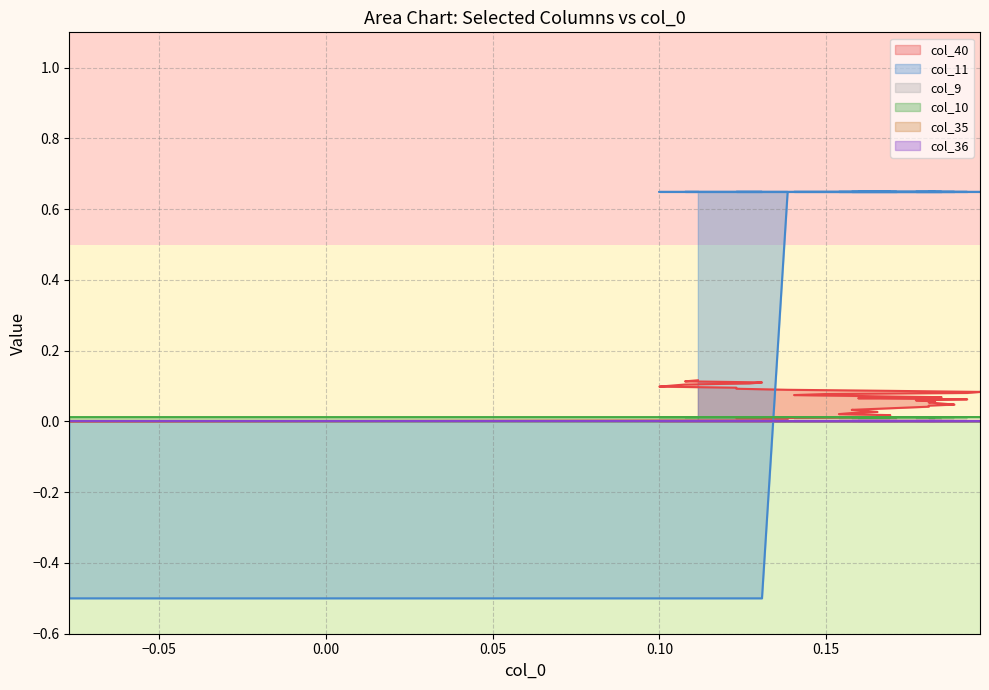

What is the smallest value displayed?

-0.5